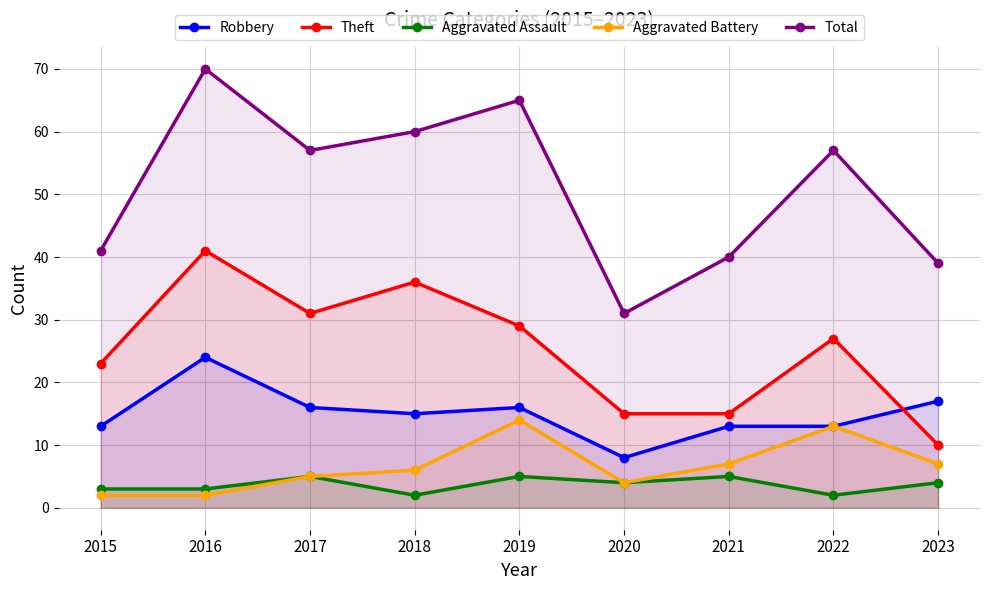

What is the difference between the highest and lowest values at 2022?

55